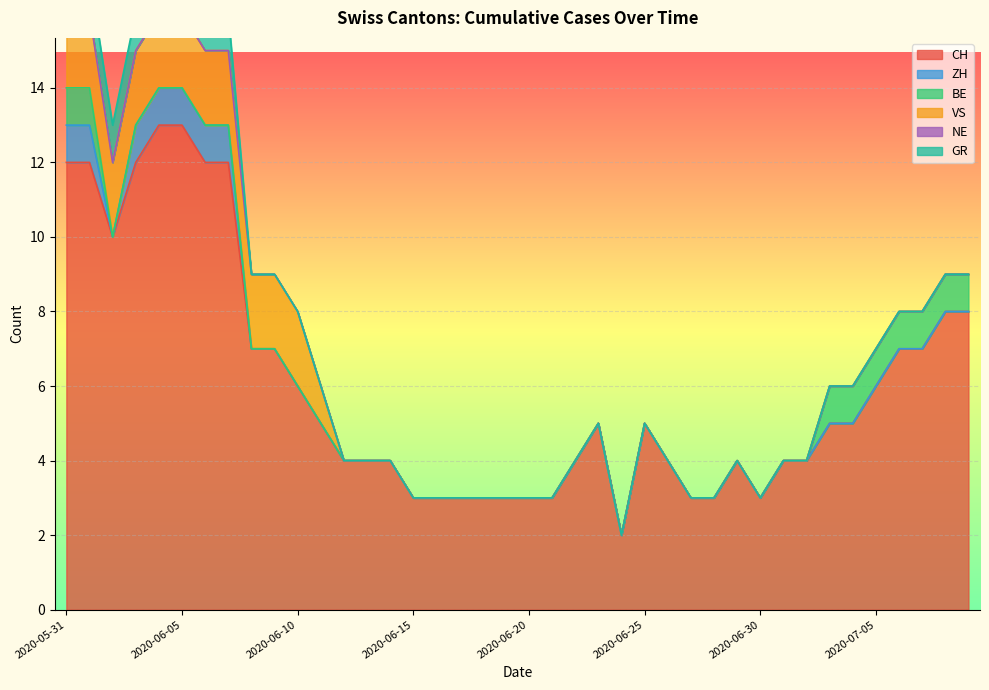

Rank the series by their maximum value, from lowest to highest.

NE, ZH, BE, GR, VS, CH